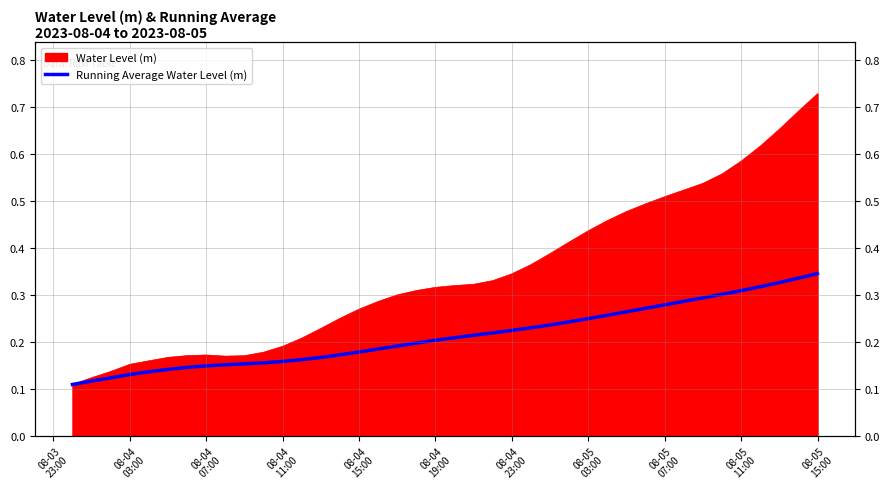

How many lines are shown in the chart?

1